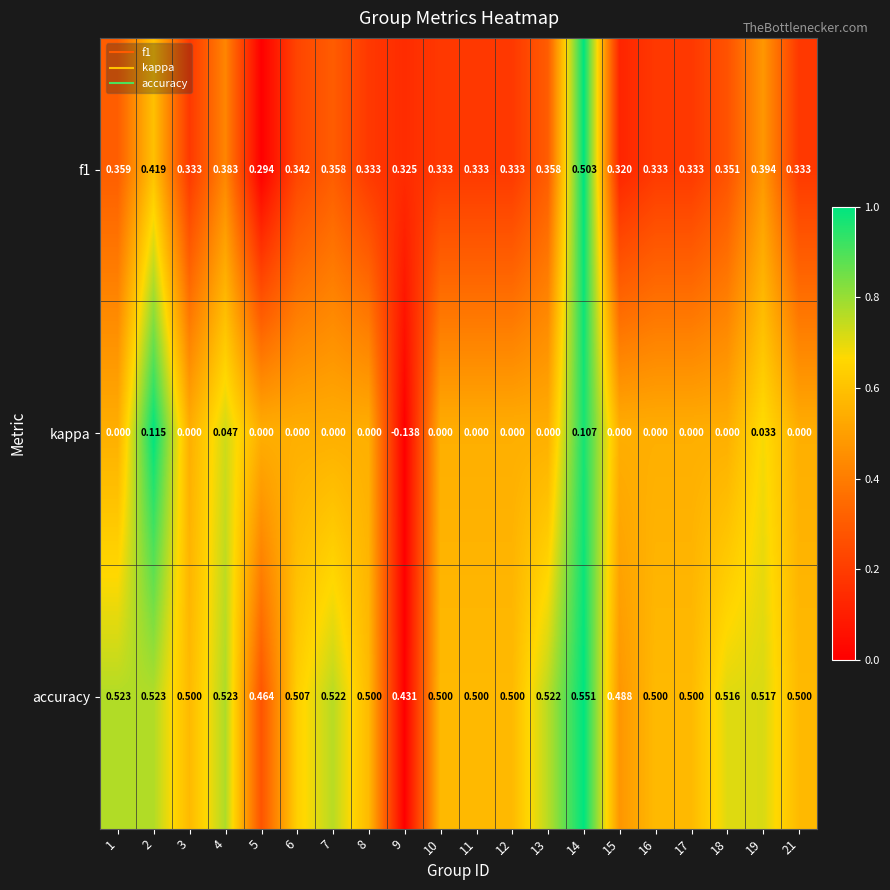

Which series has the largest range (max minus min)?

kappa